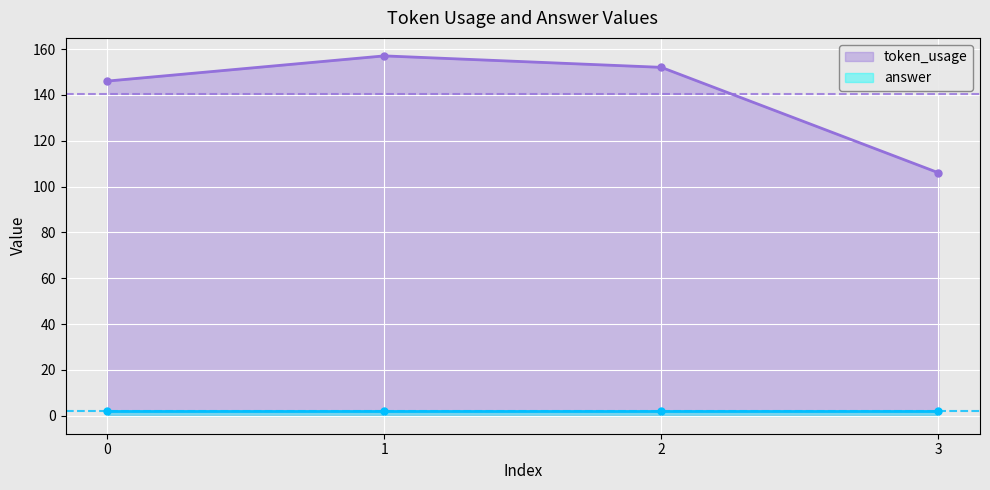

How many categories are shown in the chart?

4